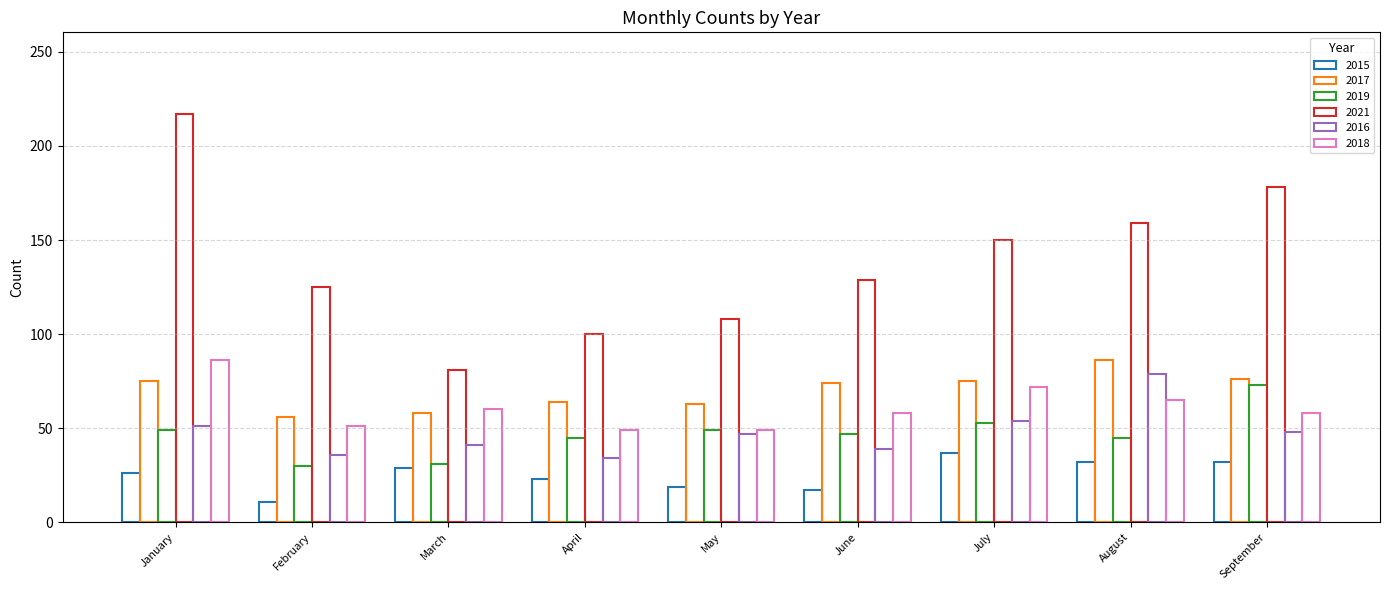

What is the average value of the 2015 series?

25